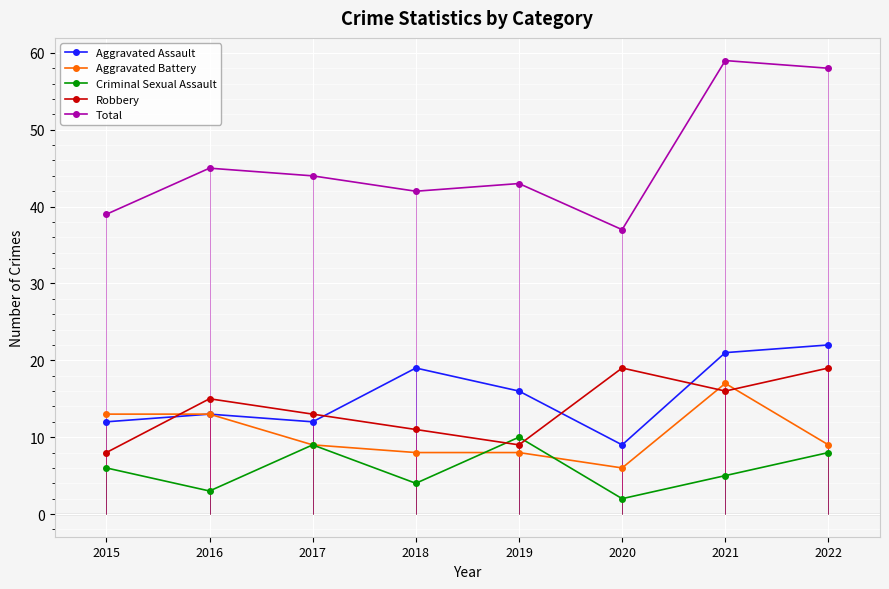

Where is Robbery nearest to the value 13?

2017